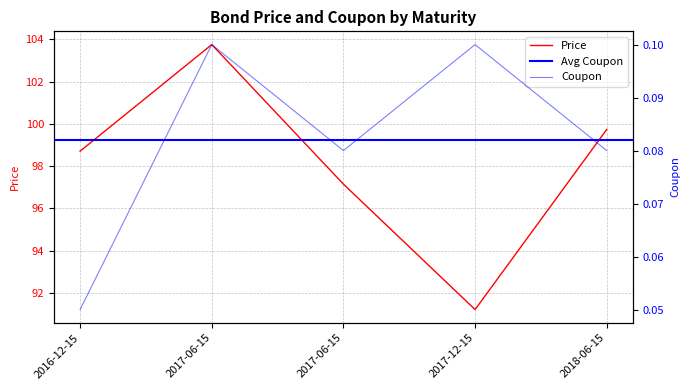

True or false: Price and Coupon cross at least once.

False